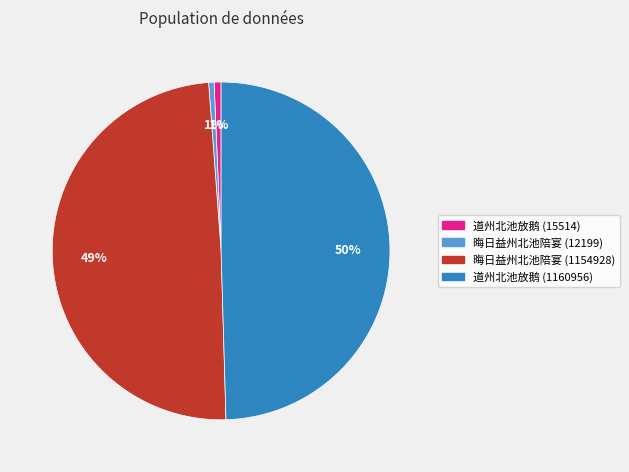

To the nearest percent, what is the difference between the largest and smallest slice percentages?

49%